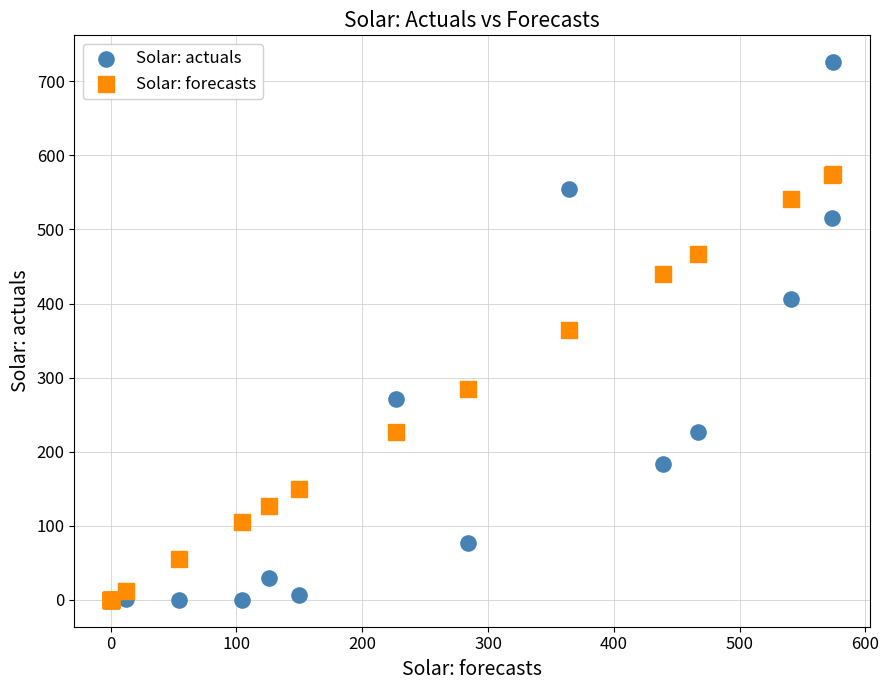

What are all the series names shown in the legend?

Solar: actuals, Solar: forecasts